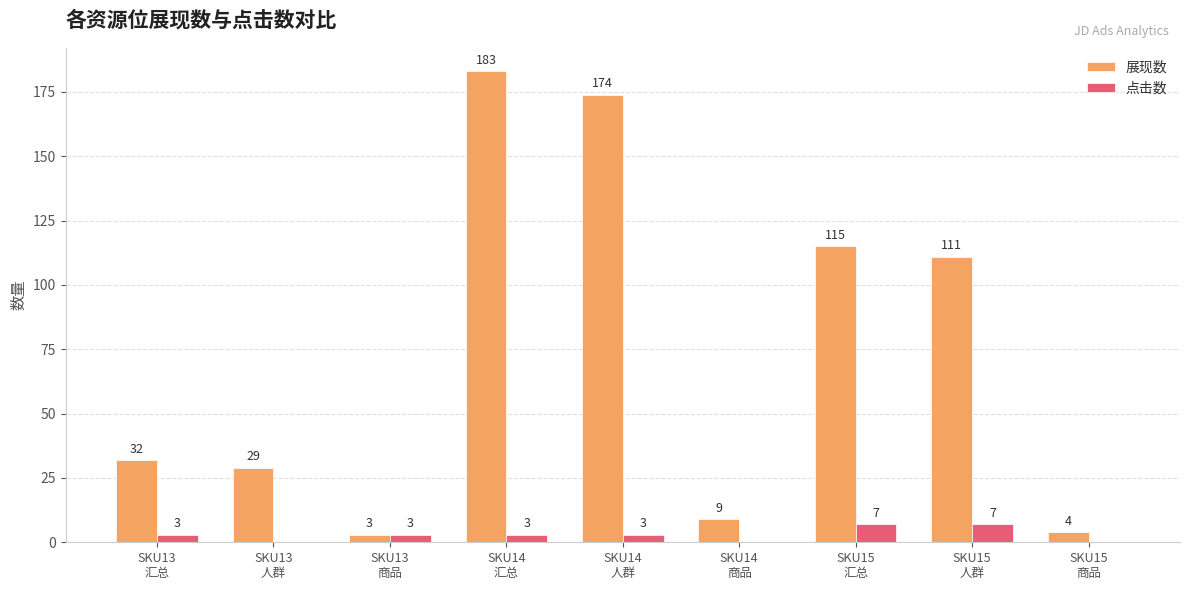

What is the maximum value for 展现数?

183